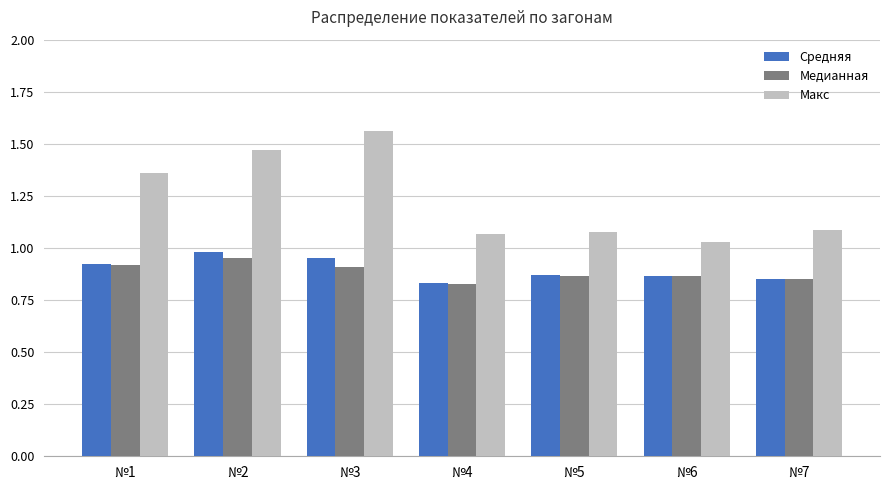

At which category does the chart reach its minimum across all series?

№4